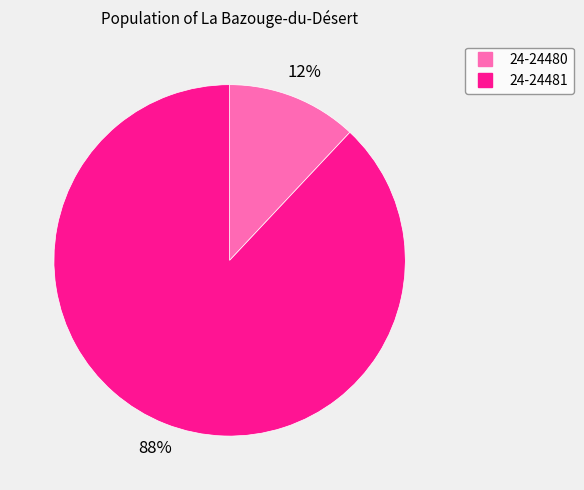

What percentage is the 24-24480 slice, to the nearest percent?

12%